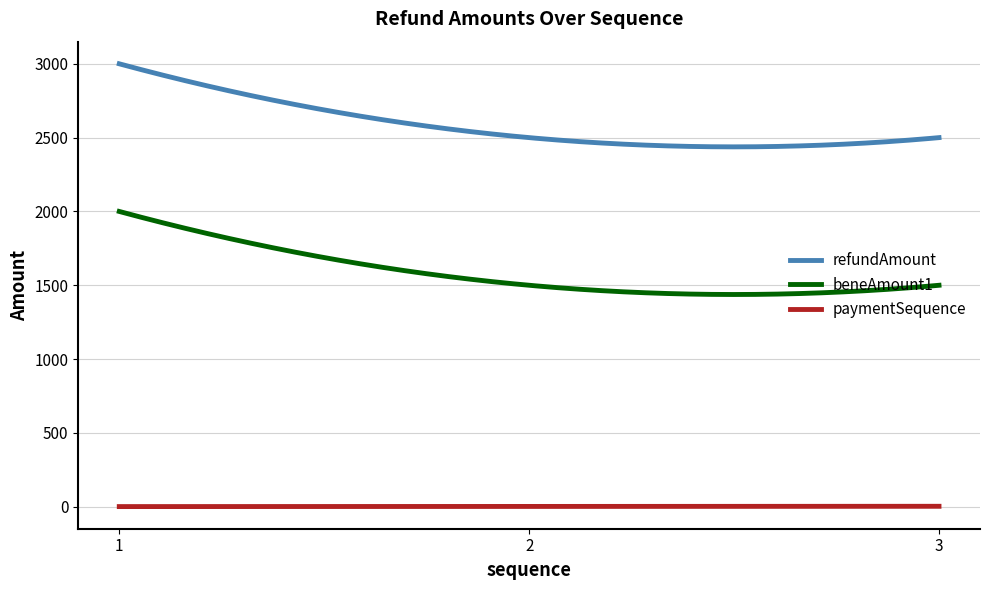

What is the minimum value for refundAmount?

2437.5